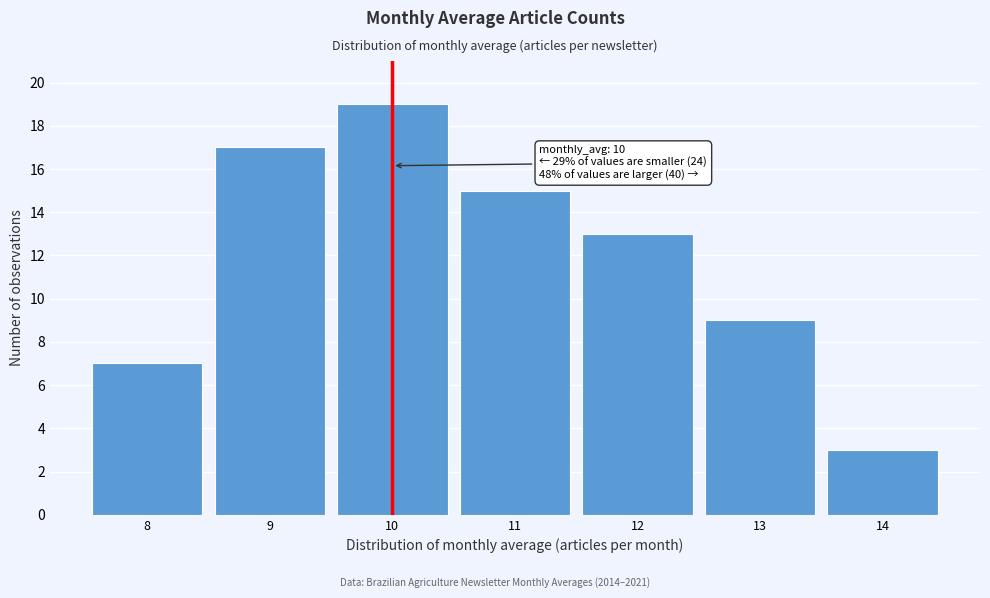

Which range on the x-axis has the tallest bar?

9.5 to 10.5